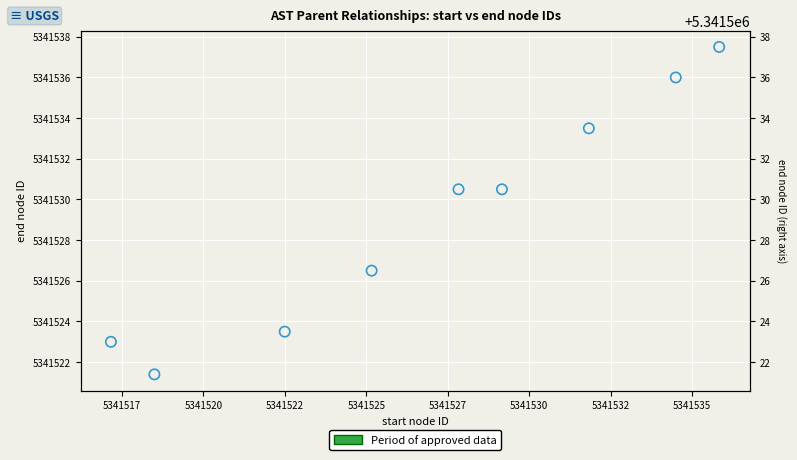

Between 5341532 and 5341525, which is larger?

5341532